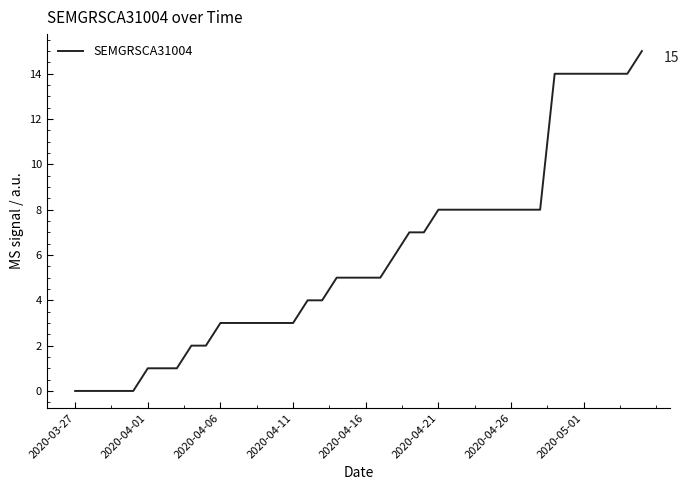

What is the difference between the maximum and minimum values?

15